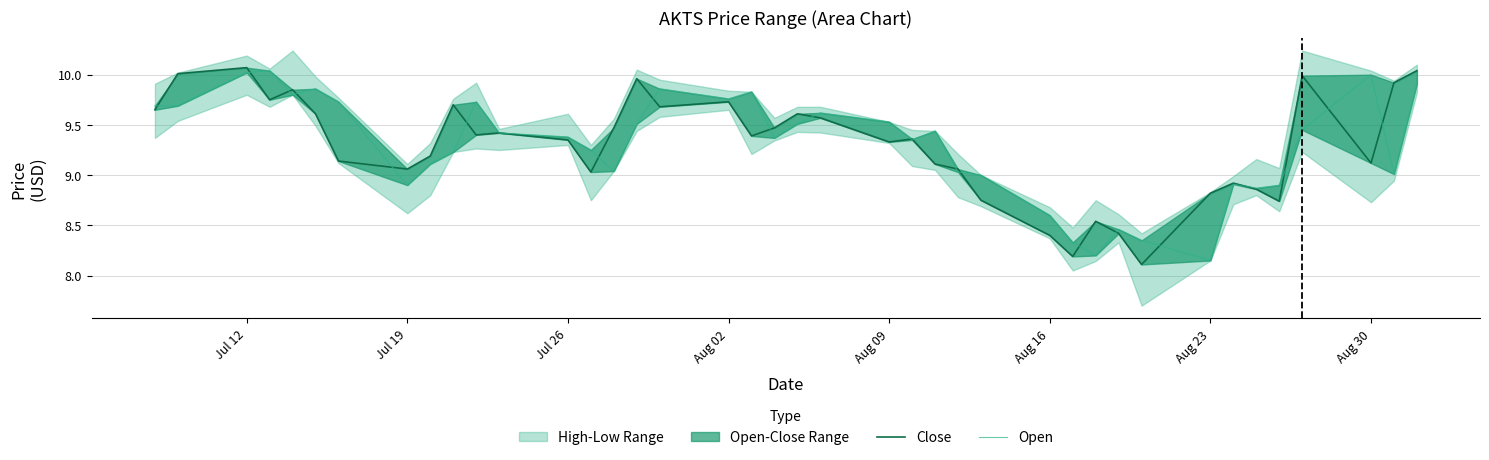

How many lines are shown in the chart?

2